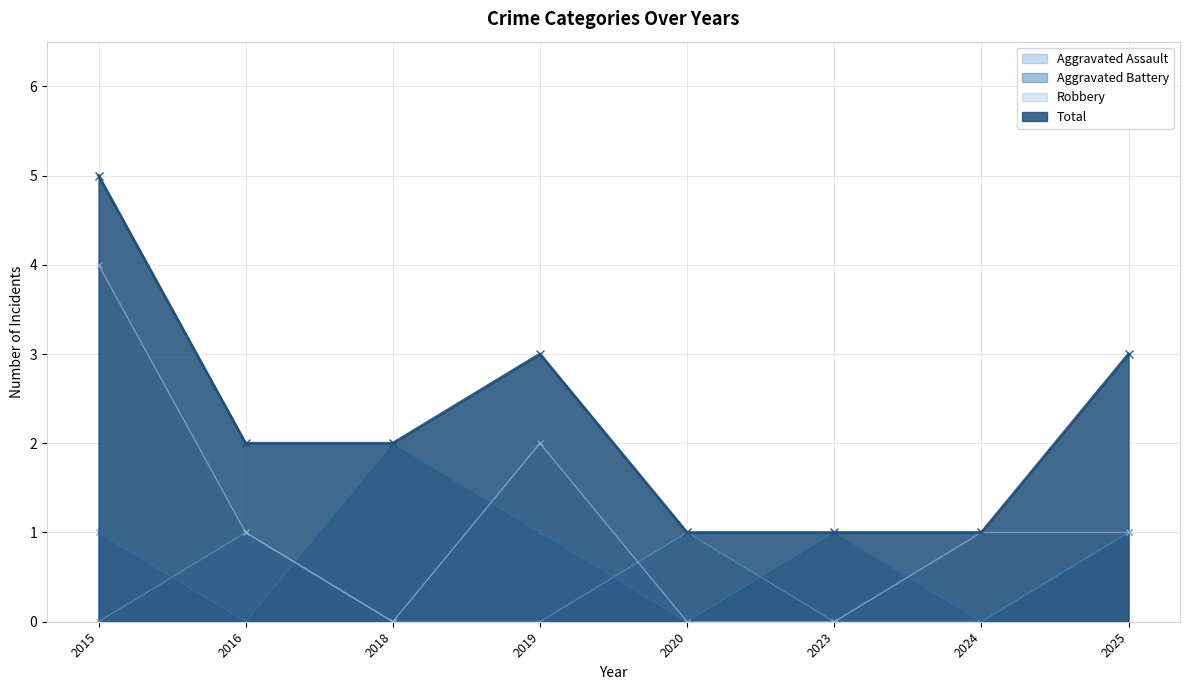

How many values in the Aggravated Battery series are below 1?

3